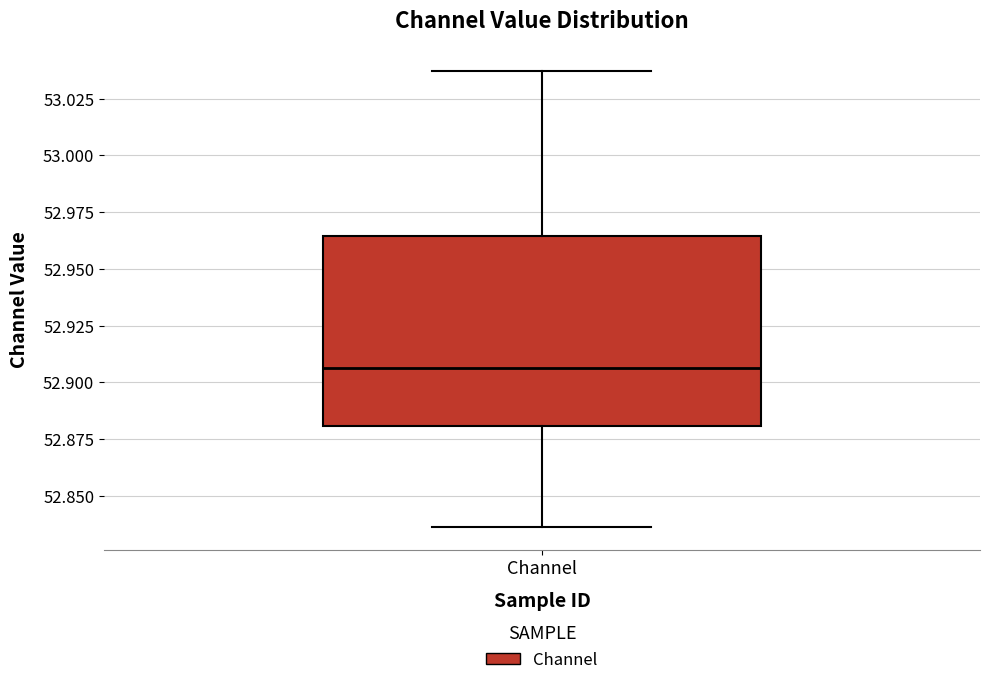

Where is the lower edge of the box for Channel on the y-axis? The values are not printed on the chart, so give them approximately, as read against the axis.

52.880